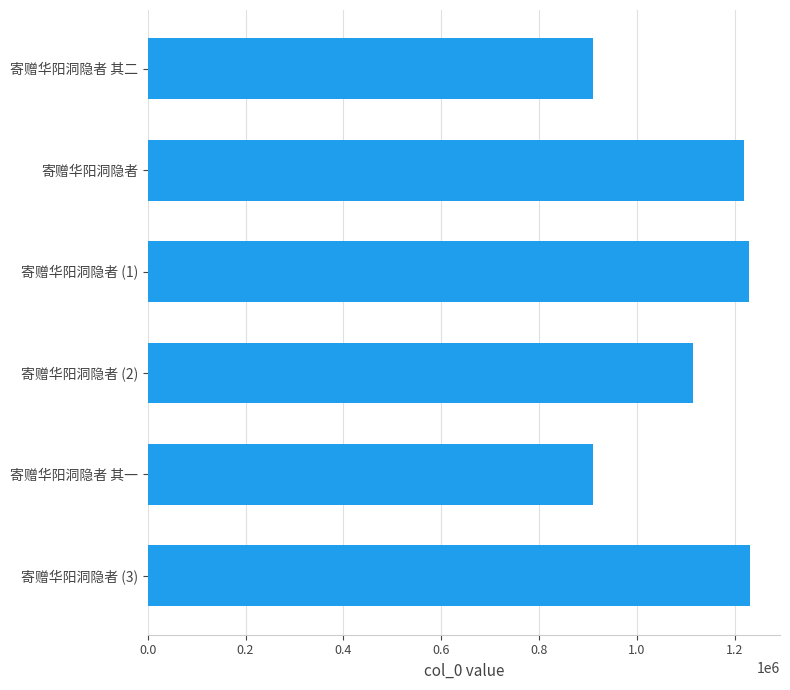

What is the difference between the second highest and second lowest values?

318788